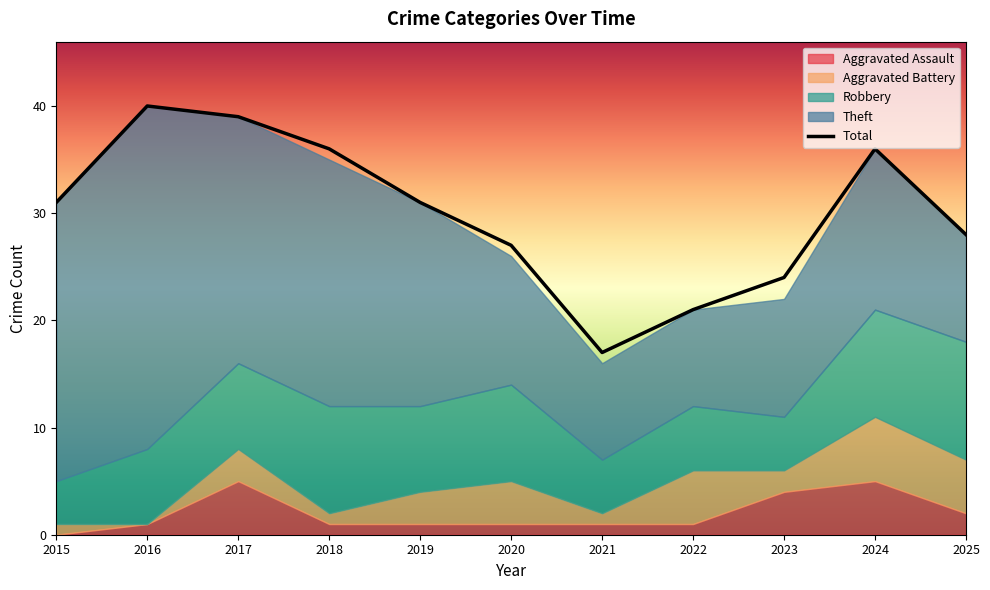

How many values in the Theft series are below 15?

5